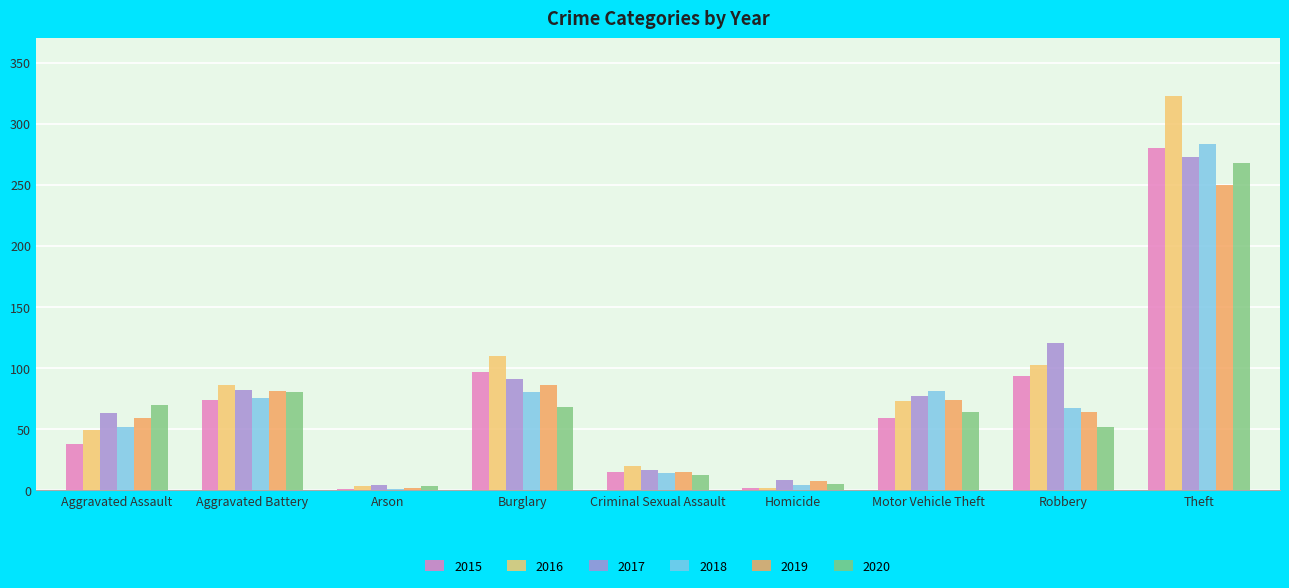

What is the total value across all series at Aggravated Assault?

331